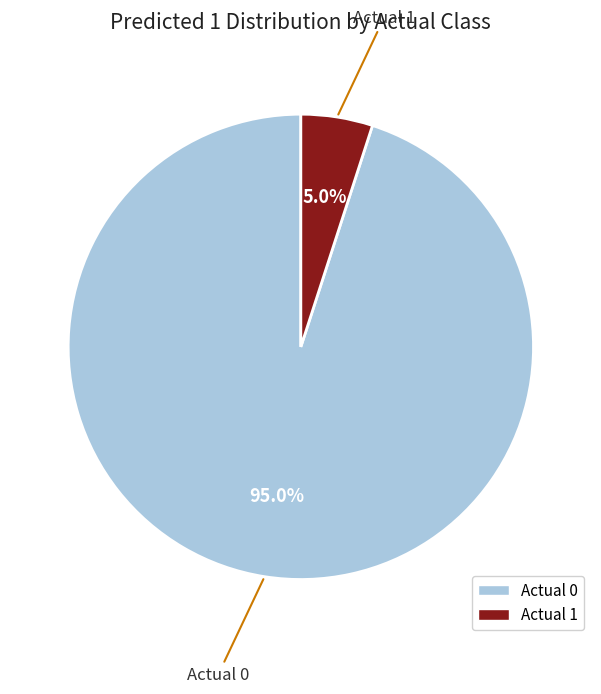

Rank the categories by value from lowest to highest.

Actual 1, Actual 0